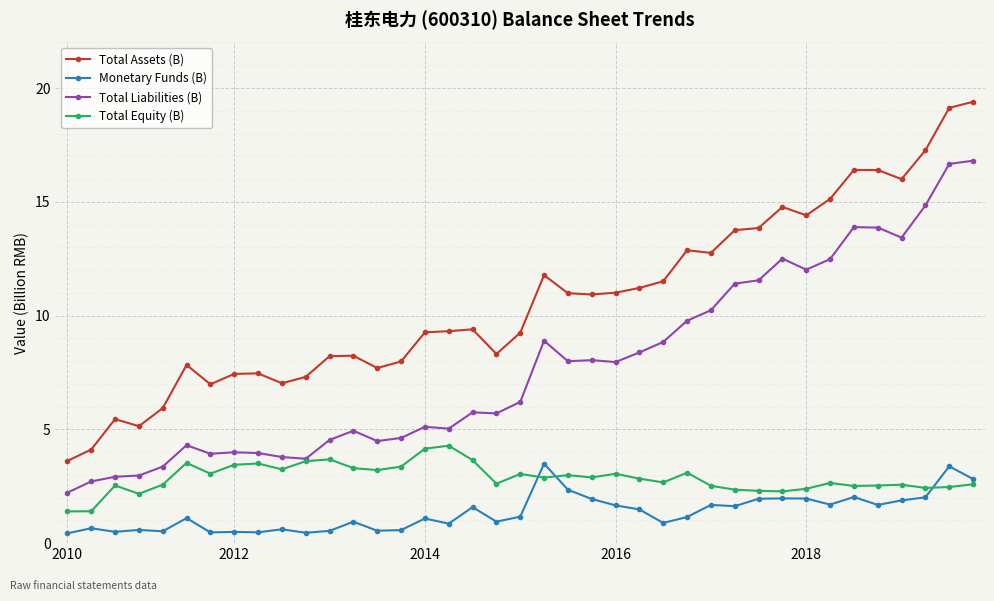

How many categories are shown in the chart?

39